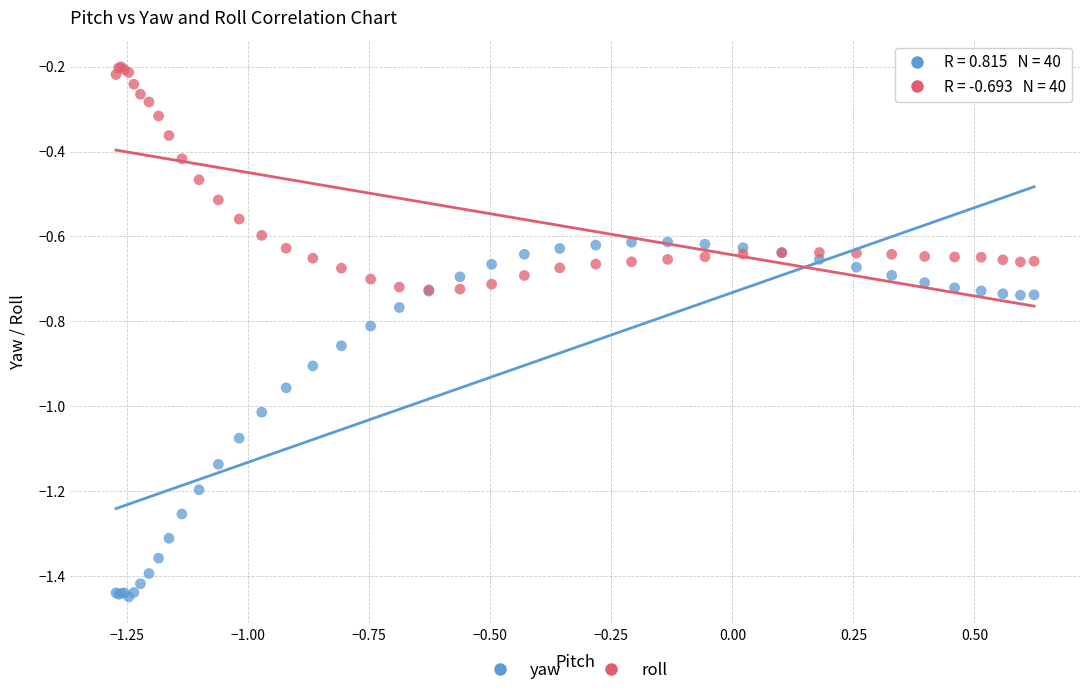

Which series has the widest spread of Y values?

yaw